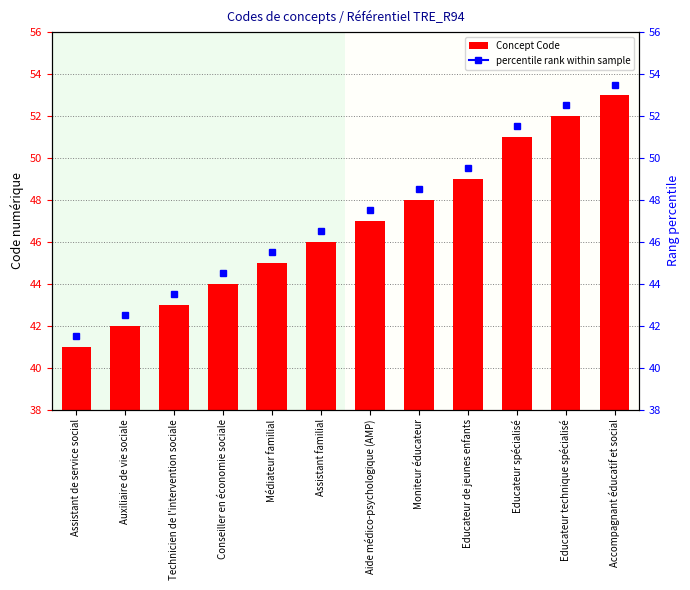

The chart shows a value of 41 at Assistant de service social. True or false?

True